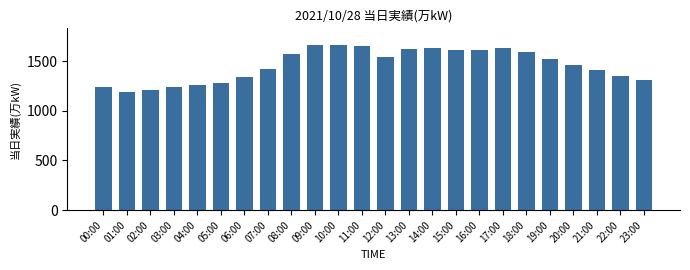

The chart shows a value of 297 at 00:00. True or false?

False